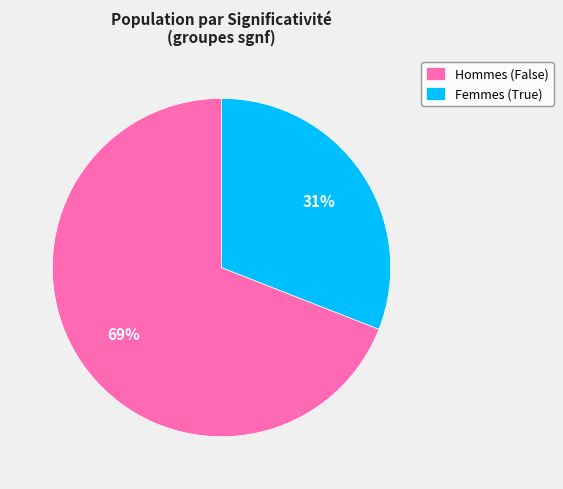

Which slice is the smallest?

Femmes (True)